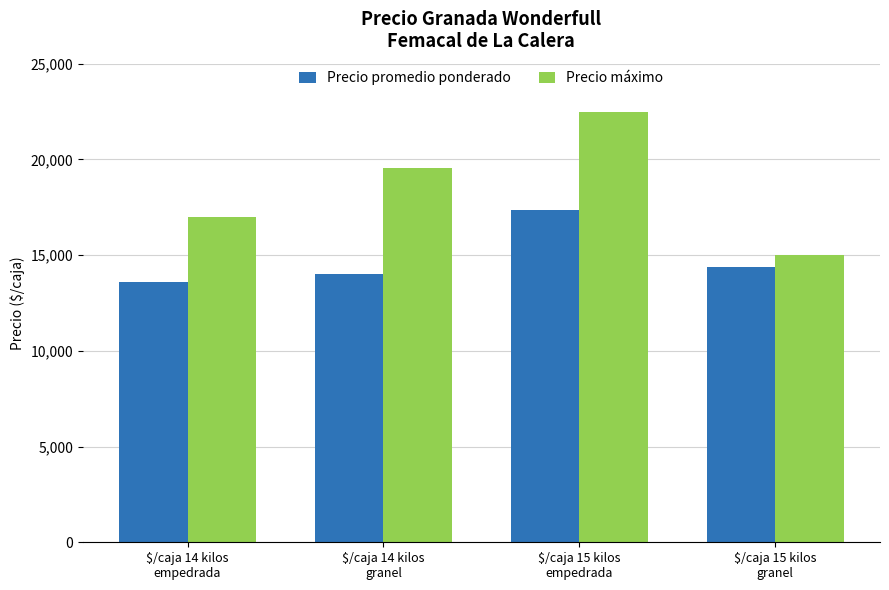

What is the minimum value for Precio promedio ponderado?

13571